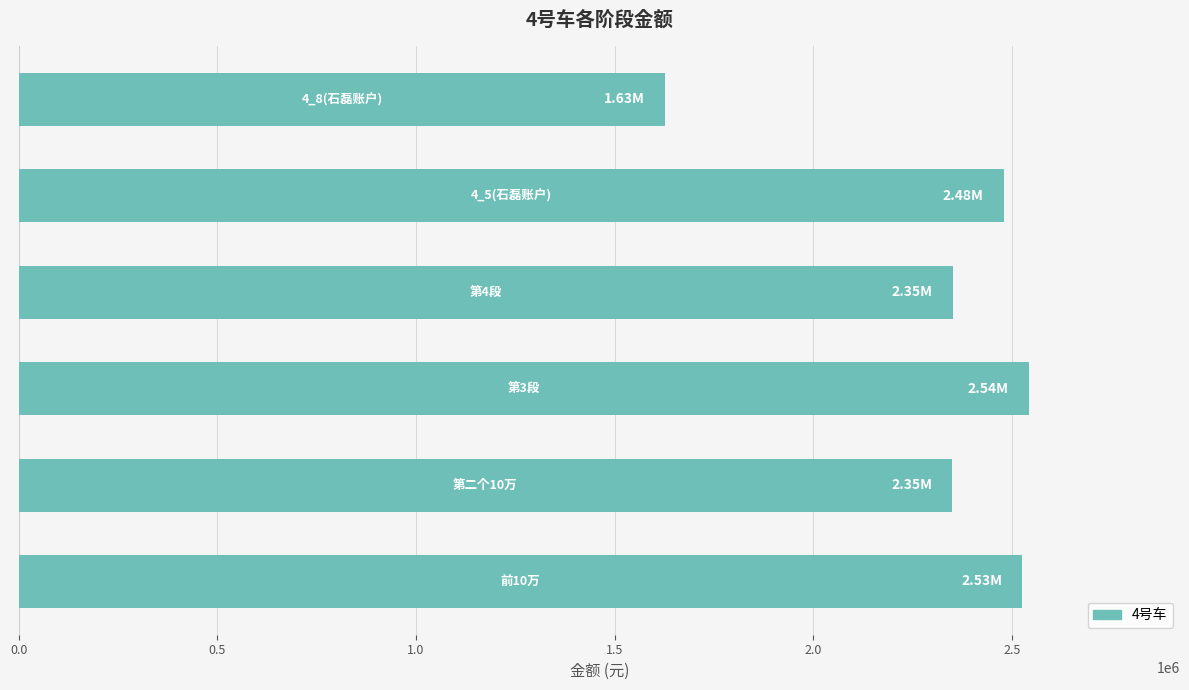

What is the difference between the maximum and minimum values?

913977.8